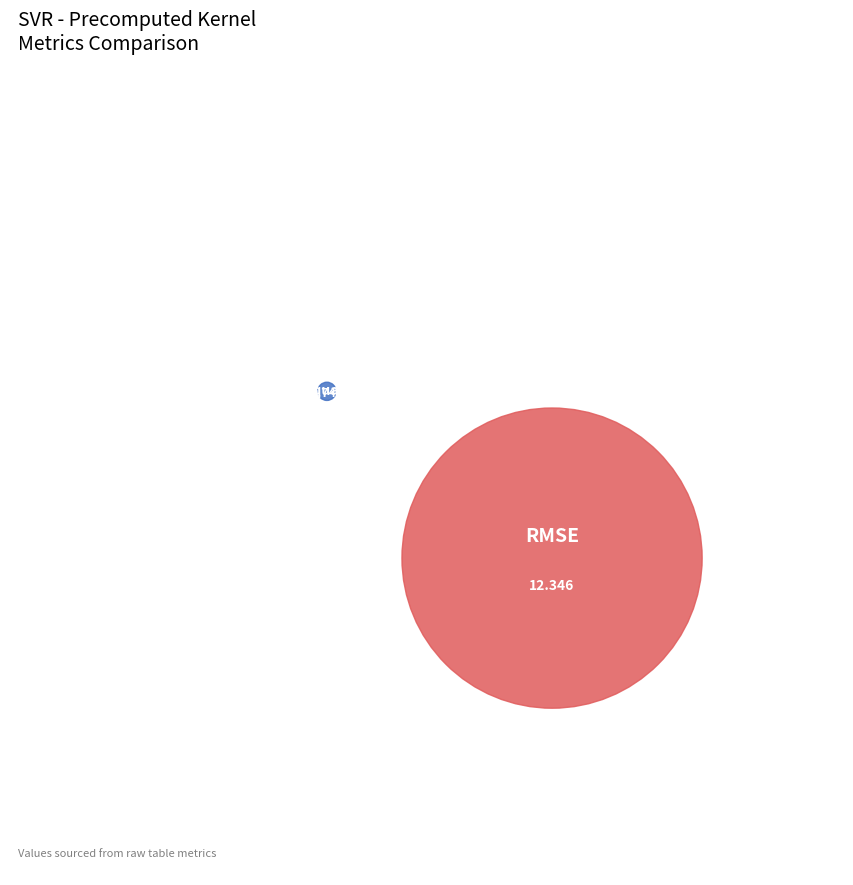

Which has a higher value, R-squared or RMSE?

RMSE